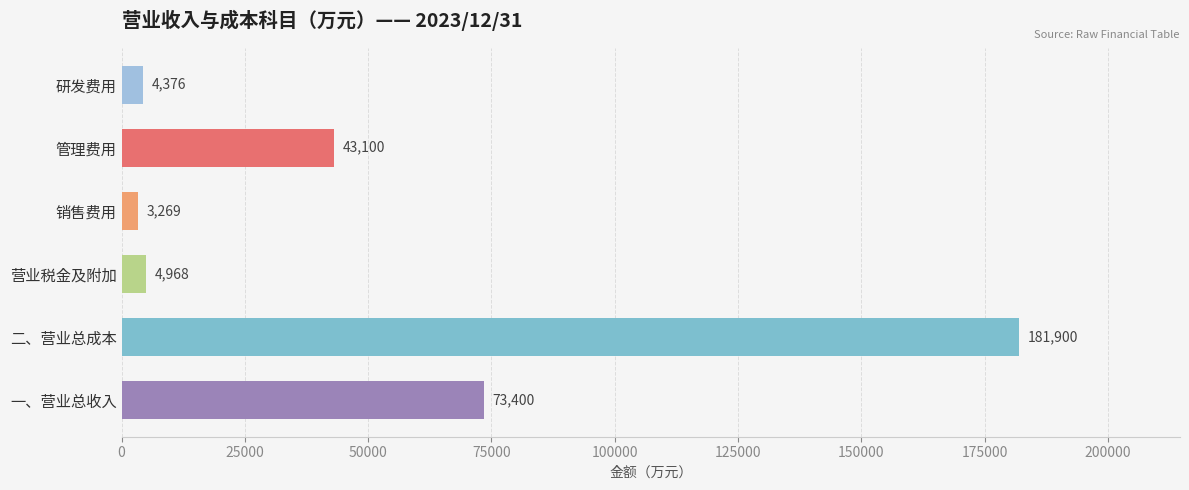

The chart shows a value of 3268.5 at 销售费用. True or false?

True